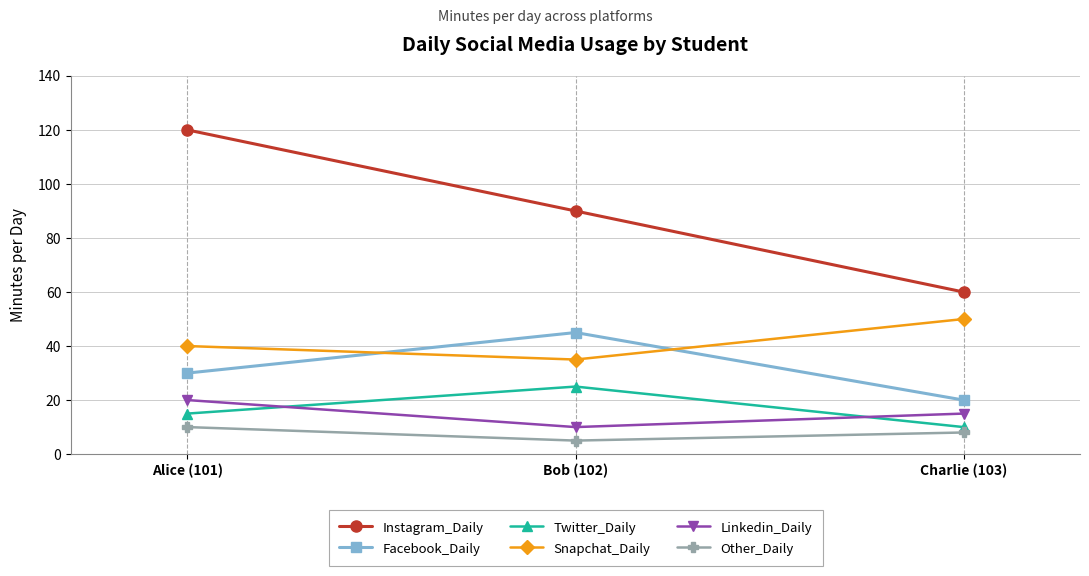

What is the label of the 2nd point from the left?

Bob (102)